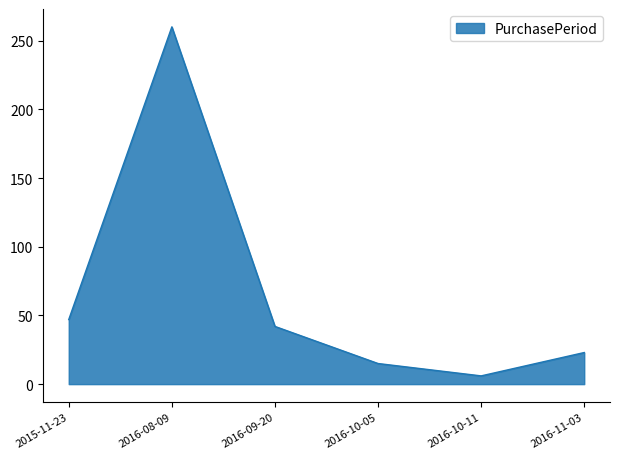

What is the sum of all values?

393